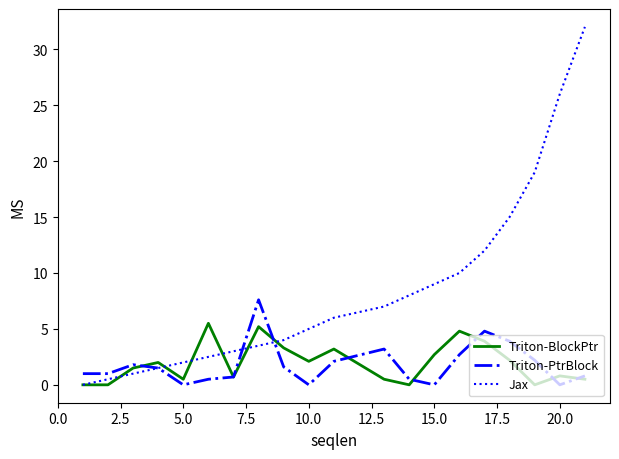

How many series are shown in this chart?

3